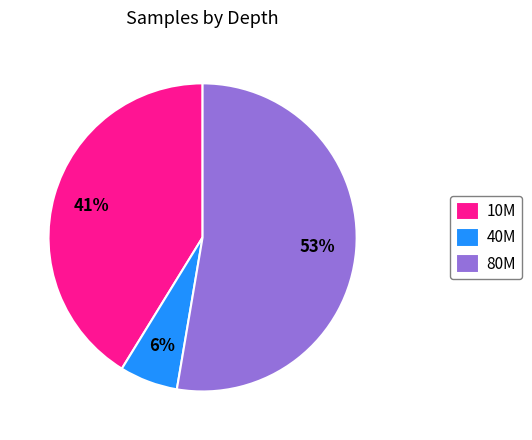

Between 10M and 40M, which is larger?

10M